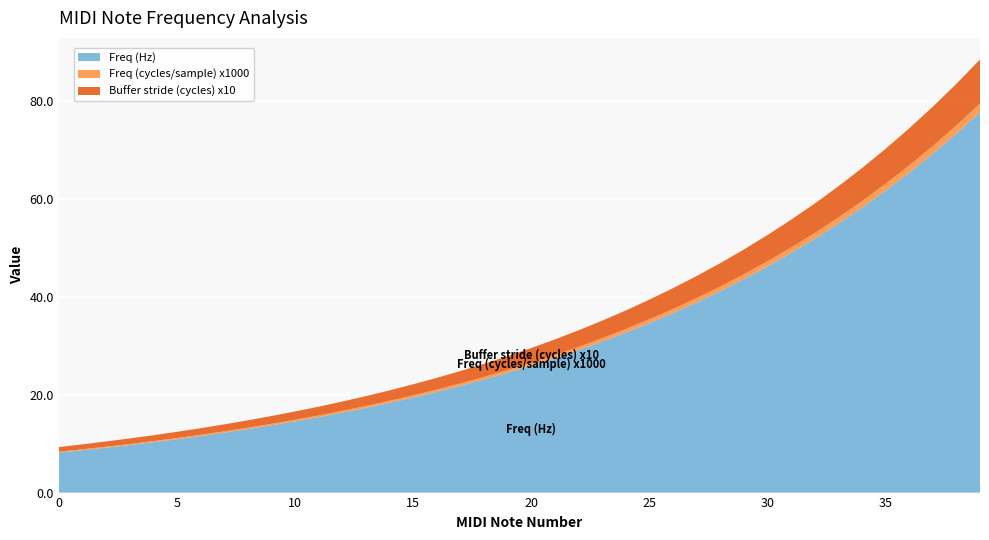

Reading left to right, transcribe all the data shown in this chart.

Freq (Hz): 0=8.2	1=8.7	2=9.2	3=9.7	4=10.3	5=10.9	6=11.6	7=12.2	8=13.0	9=13.8	10=14.6	11=15.4	12=16.4	13=17.3	14=18.4	15=19.4	16=20.6	17=21.8	18=23.1	19=24.5	20=26.0	21=27.5	22=29.1	23=30.9	24=32.7	25=34.6	26=36.7	27=38.9	28=41.2	29=43.6	30=46.2	31=49.0	32=51.9	33=55.0	34=58.3	35=61.7	36=65.4	37=69.3	38=73.4	39=77.8
Freq (cycles/sample) x1000: 0=0.2	1=0.2	2=0.2	3=0.2	4=0.2	5=0.2	6=0.3	7=0.3	8=0.3	9=0.3	10=0.3	11=0.3	12=0.4	13=0.4	14=0.4	15=0.4	16=0.5	17=0.5	18=0.5	19=0.6	20=0.6	21=0.6	22=0.7	23=0.7	24=0.7	25=0.8	26=0.8	27=0.9	28=0.9	29=1.0	30=1.0	31=1.1	32=1.2	33=1.2	34=1.3	35=1.4	36=1.5	37=1.6	38=1.7	39=1.8
Buffer stride (cycles) x10: 0=0.9	1=1.0	2=1.1	3=1.1	4=1.2	5=1.3	6=1.3	7=1.4	8=1.5	9=1.6	10=1.7	11=1.8	12=1.9	13=2.0	14=2.1	15=2.3	16=2.4	17=2.5	18=2.7	19=2.8	20=3.0	21=3.2	22=3.4	23=3.6	24=3.8	25=4.0	26=4.3	27=4.5	28=4.8	29=5.1	30=5.4	31=5.7	32=6.0	33=6.4	34=6.8	35=7.2	36=7.6	37=8.0	38=8.5	39=9.0